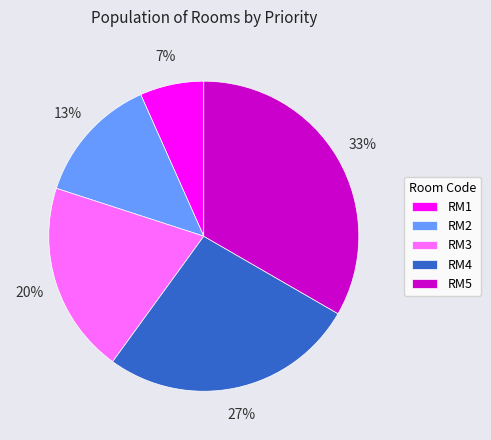

Is RM2 the majority of the pie?

No